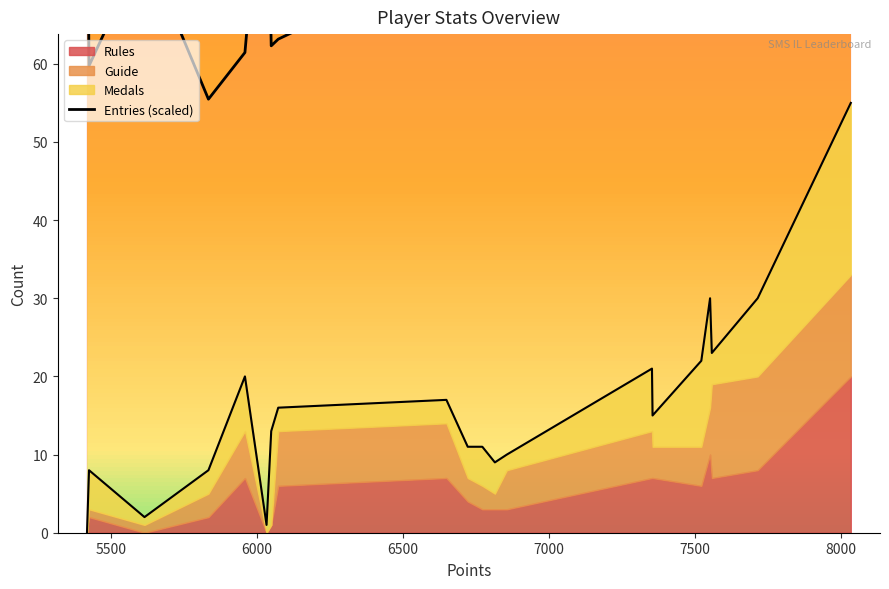

True or false: the data shows 59.7 at 5500.

True